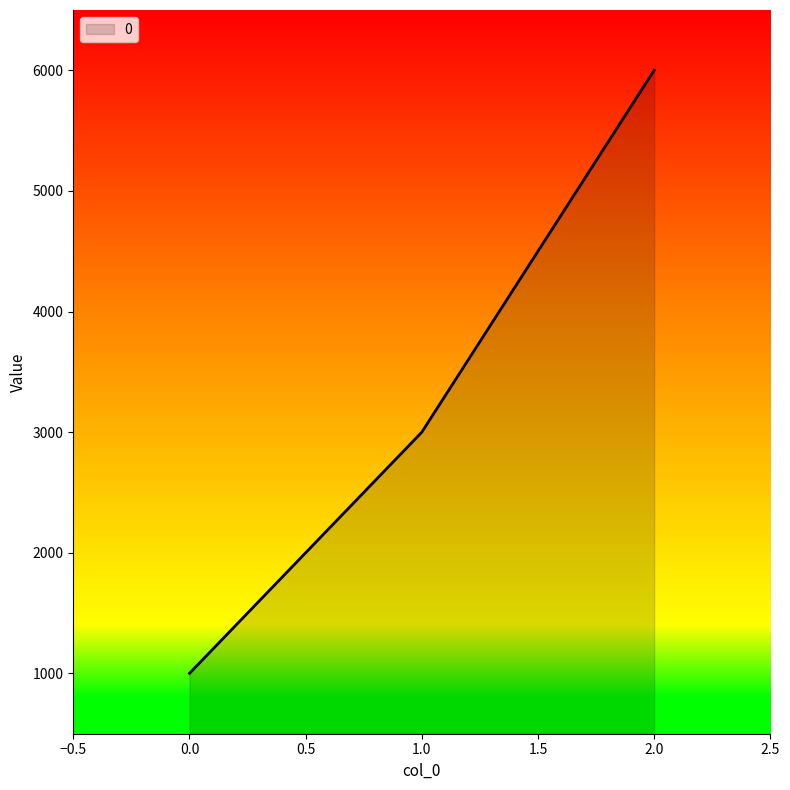

Rank the categories by value from highest to lowest.

2.0, 1.0, 0.0